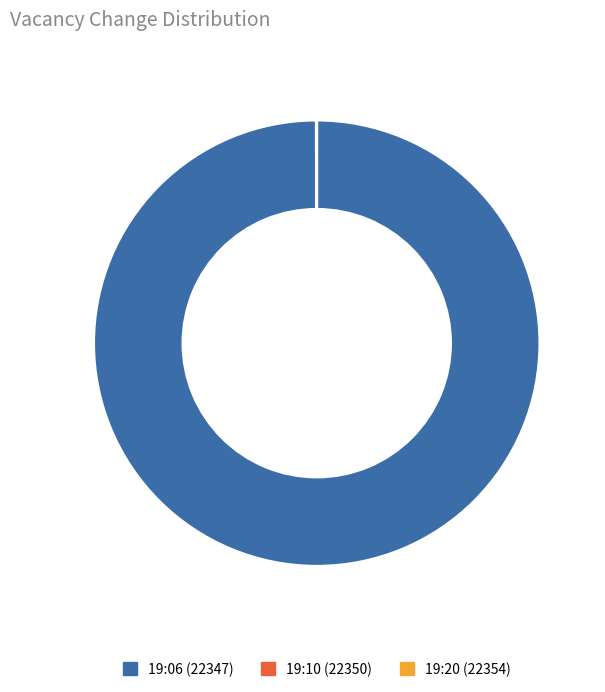

Is 19:06 (22347) the majority of the pie?

Yes